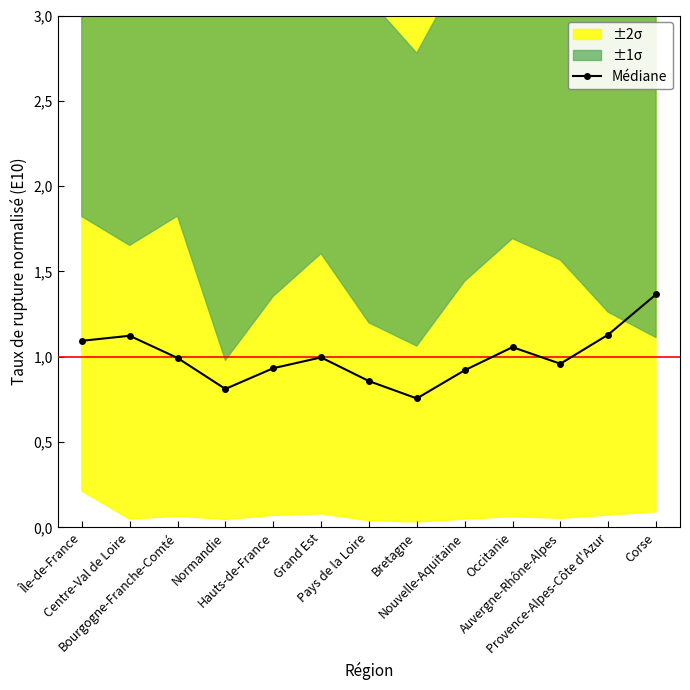

Is it true that the value at Île-de-France is 1.1?

True